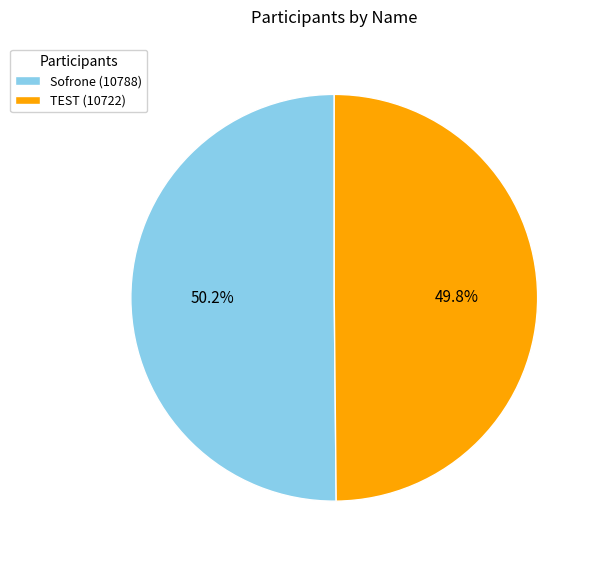

Is there any slice that represents more than half of the pie?

Yes